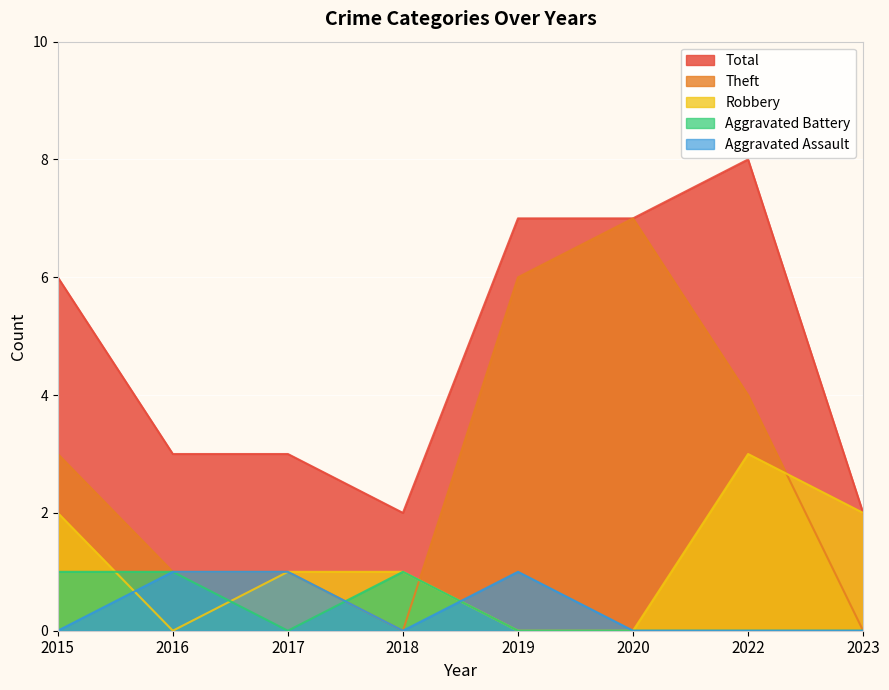

Reading left to right, transcribe all the data shown in this chart.

Aggravated Assault: 0	1	1	0	1	0	0	0
Aggravated Battery: 1	1	0	1	0	0	0	0
Robbery: 2	0	1	1	0	0	3	2
Theft: 3	1	1	0	6	7	4	0
Total: 6	3	3	2	7	7	8	2